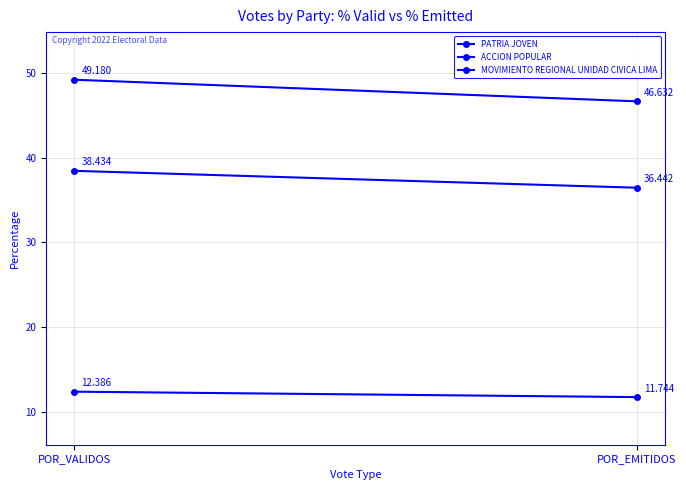

What is the average value of the ACCION POPULAR series?

37.4